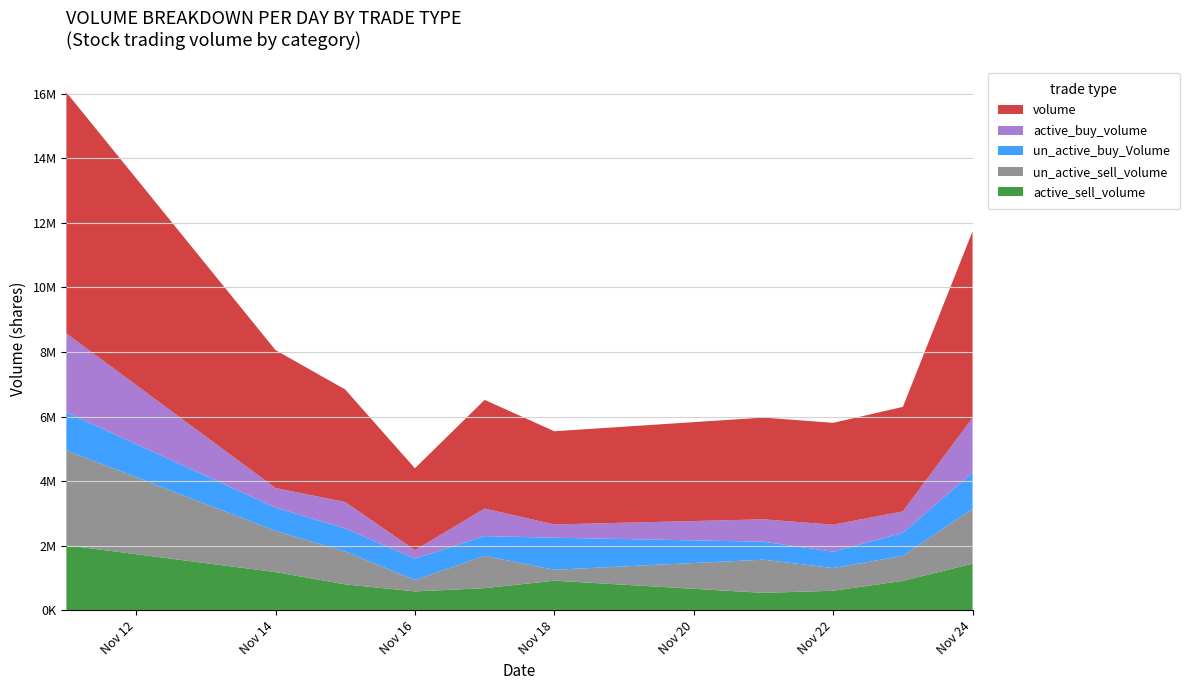

Reading left to right, list all the values displayed in this chart.

active_buy_volume: 2022-11-11=2440700	2022-11-14=606700	2022-11-15=819800	2022-11-16=264700	2022-11-17=852000	2022-11-18=411762	2022-11-21=692700	2022-11-22=834000	2022-11-23=663300	2022-11-24=1697100
active_sell_volume: 2022-11-11=2017200	2022-11-14=1186800	2022-11-15=806800	2022-11-16=588800	2022-11-17=688600	2022-11-18=921100	2022-11-21=543600	2022-11-22=609200	2022-11-23=915100	2022-11-24=1447200
un_active_buy_Volume: 2022-11-11=1177000	2022-11-14=721900	2022-11-15=712100	2022-11-16=659100	2022-11-17=612000	2022-11-18=991500	2022-11-21=556300	2022-11-22=508200	2022-11-23=716000	2022-11-24=1120600
un_active_sell_volume: 2022-11-11=2939600	2022-11-14=1274300	2022-11-15=1017300	2022-11-16=355000	2022-11-17=1001400	2022-11-18=338262	2022-11-21=1027800	2022-11-22=702700	2022-11-23=772700	2022-11-24=1700800
volume: 2022-11-11=7464800	2022-11-14=4269900	2022-11-15=3483300	2022-11-16=2533400	2022-11-17=3365300	2022-11-18=2884800	2022-11-21=3150400	2022-11-22=3153500	2022-11-23=3235300	2022-11-24=5773921